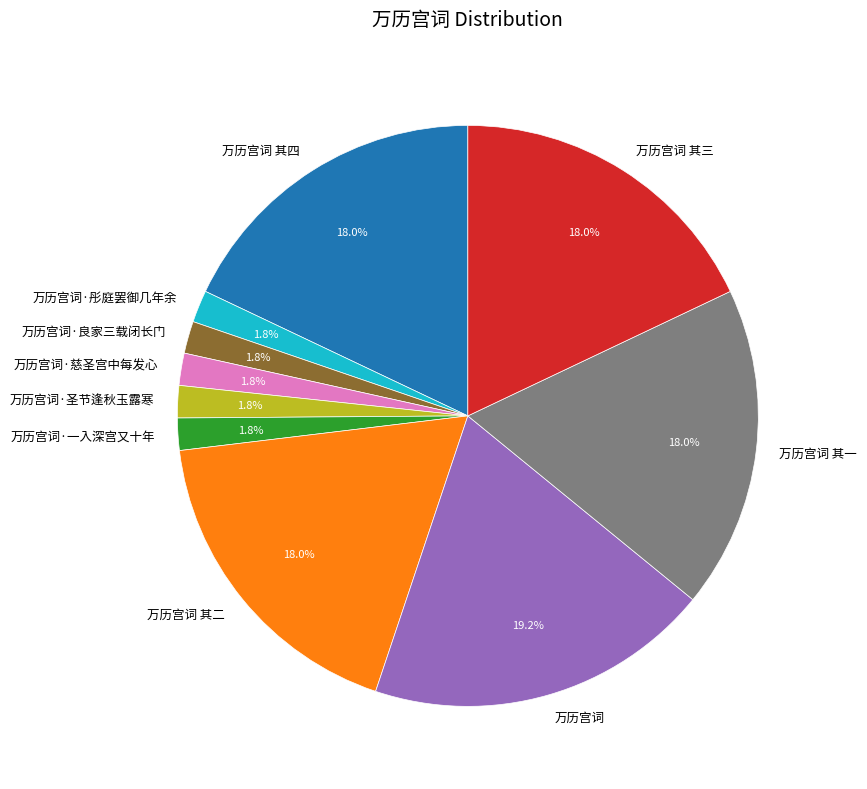

What is the ratio of the value at 万历宫词·一入深宫又十年 to the value at 万历宫词·慈圣宫中每发心?

1.0